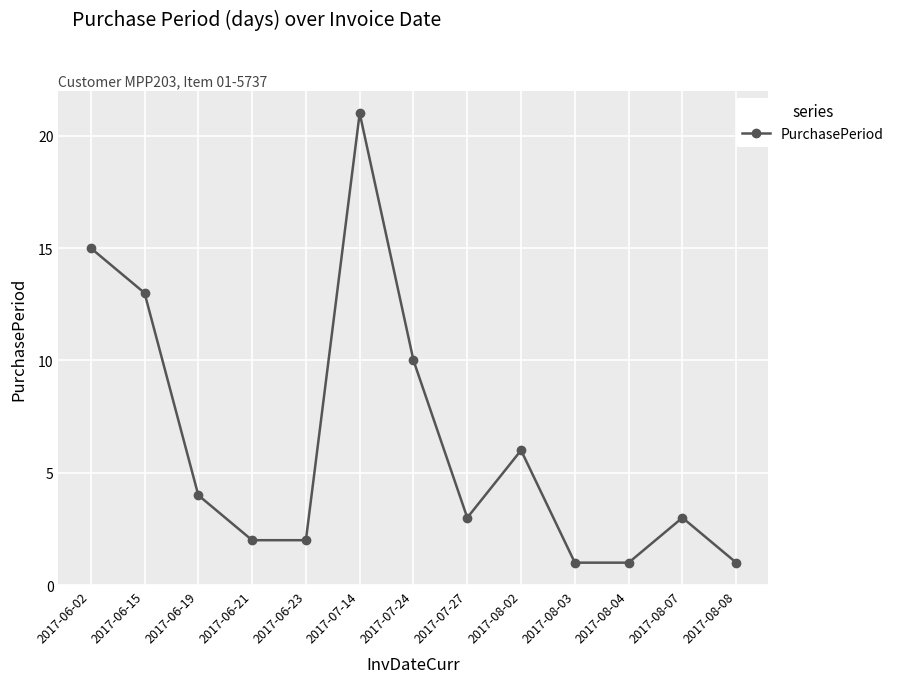

What is the difference between the values at 2017-08-04 and 2017-07-27?

2